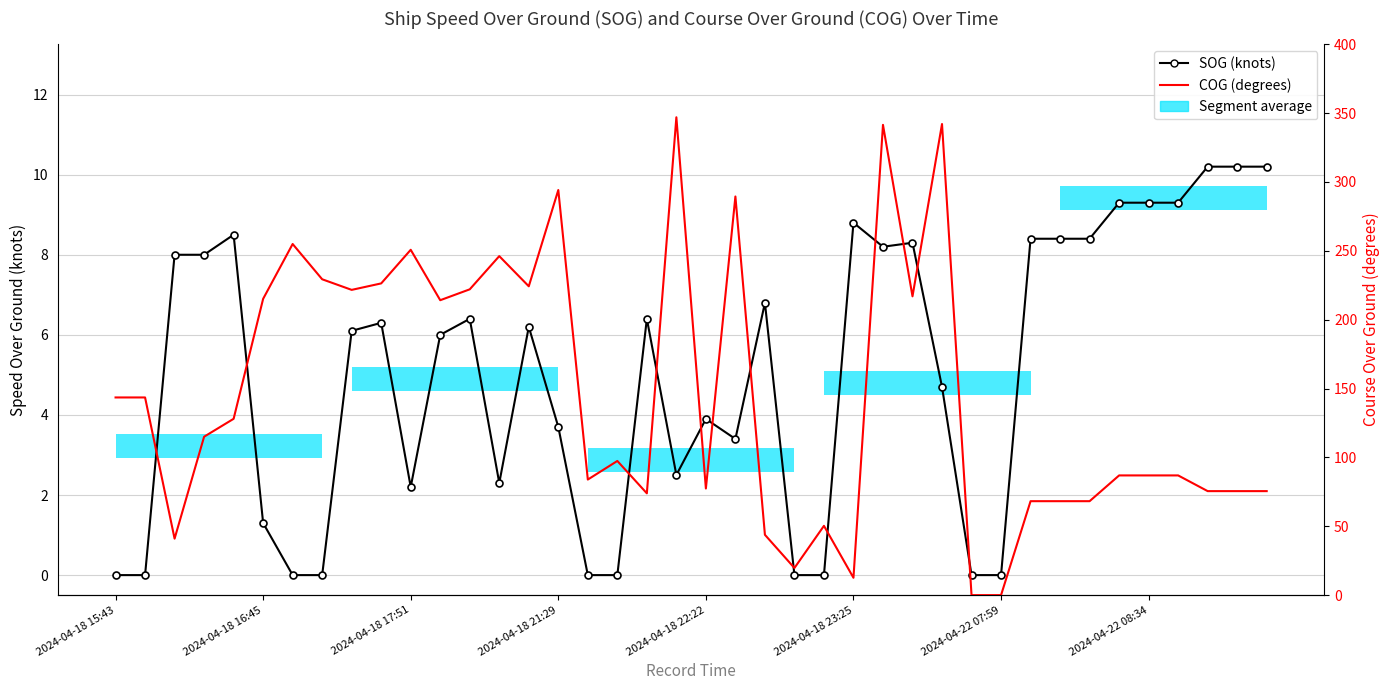

What is the total value across all series at 2024-04-18 15:43?

143.5